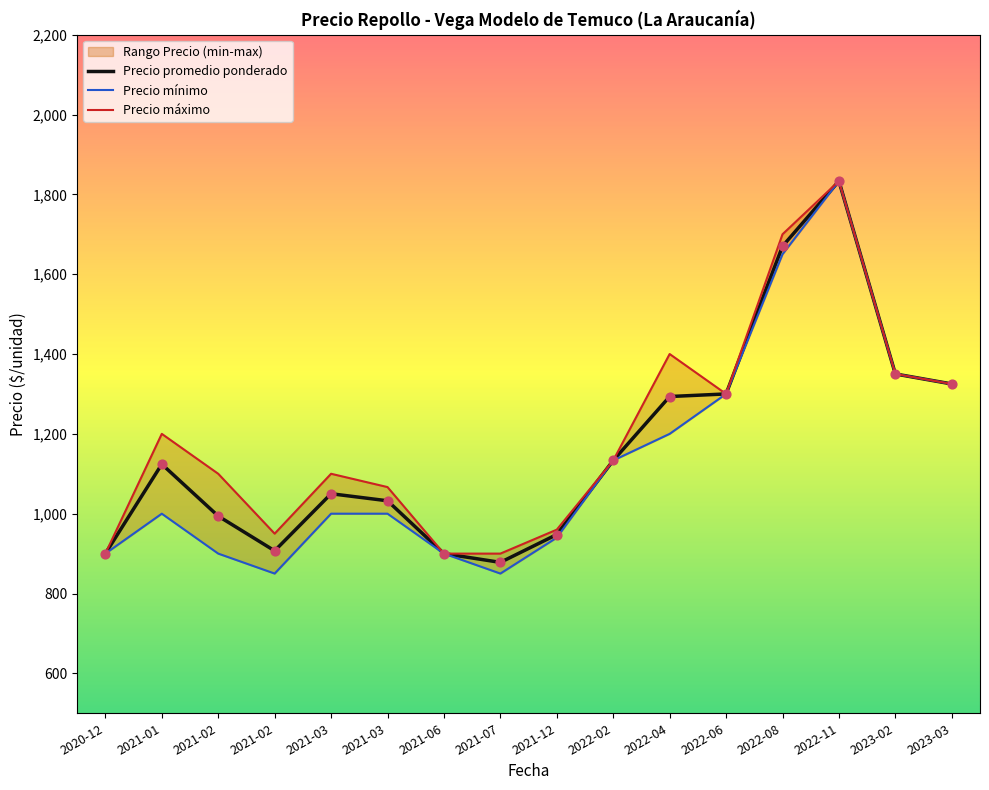

Which series reaches the maximum Y coordinate?

Precio promedio ponderado